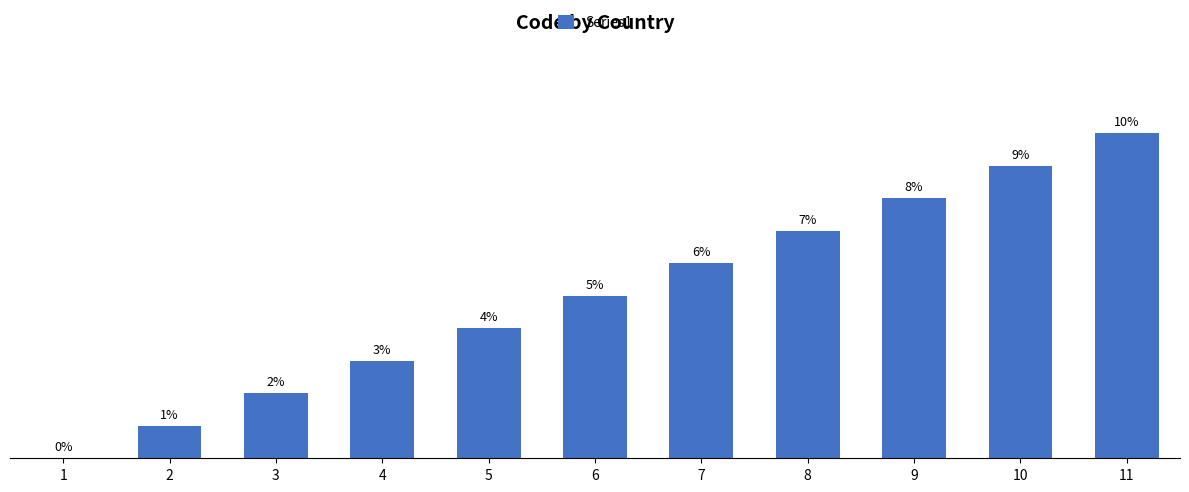

Does the chart contain any negative values?

No